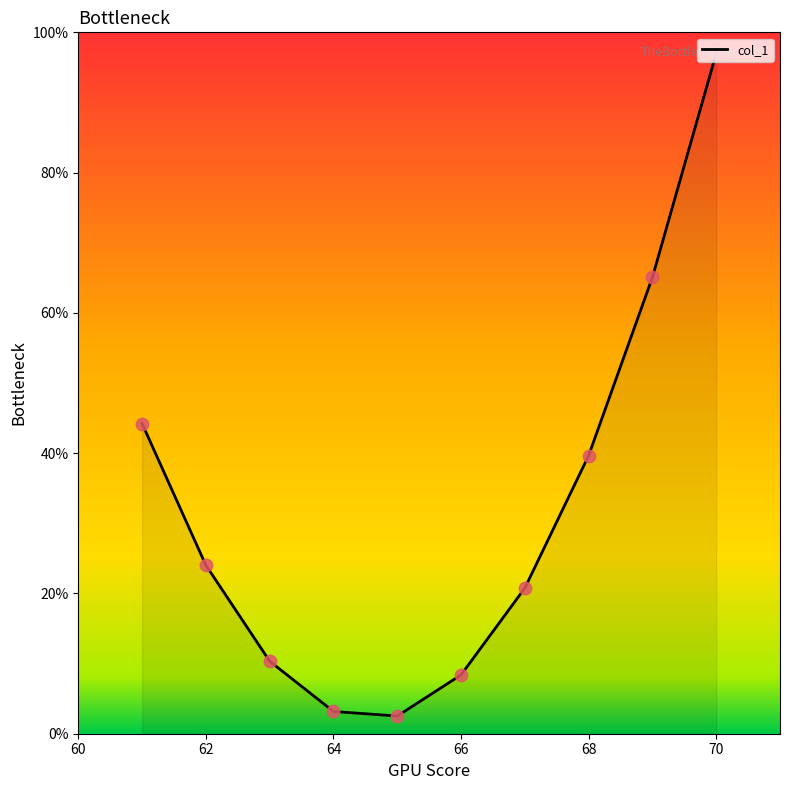

What is the maximum value shown in the chart?

97.0